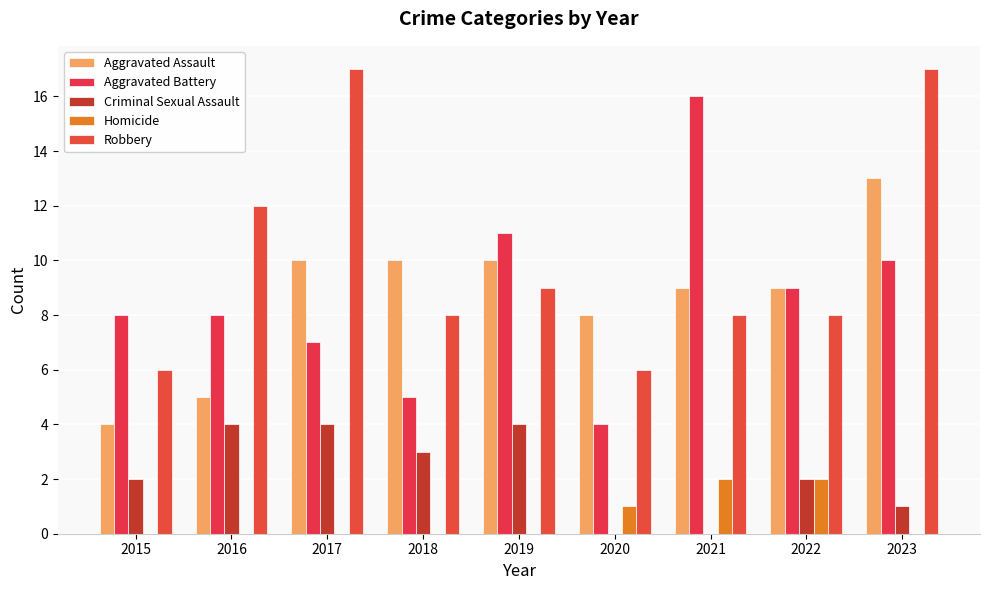

How many distinct data groups are displayed?

5